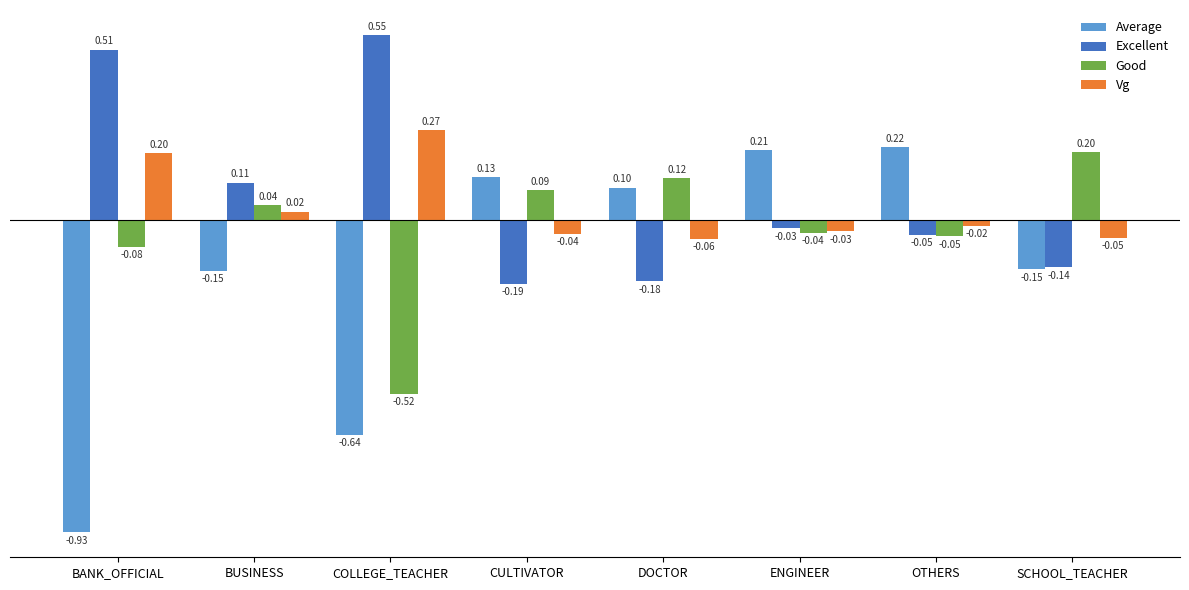

Where does the Good series first go above 0?

BUSINESS